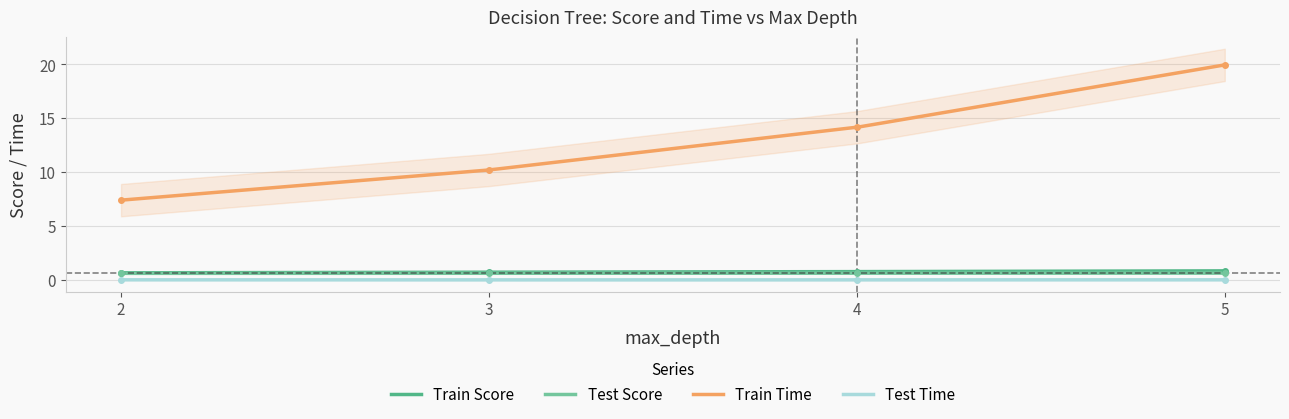

True or false: Train Time and Train Score intersect in this chart.

False